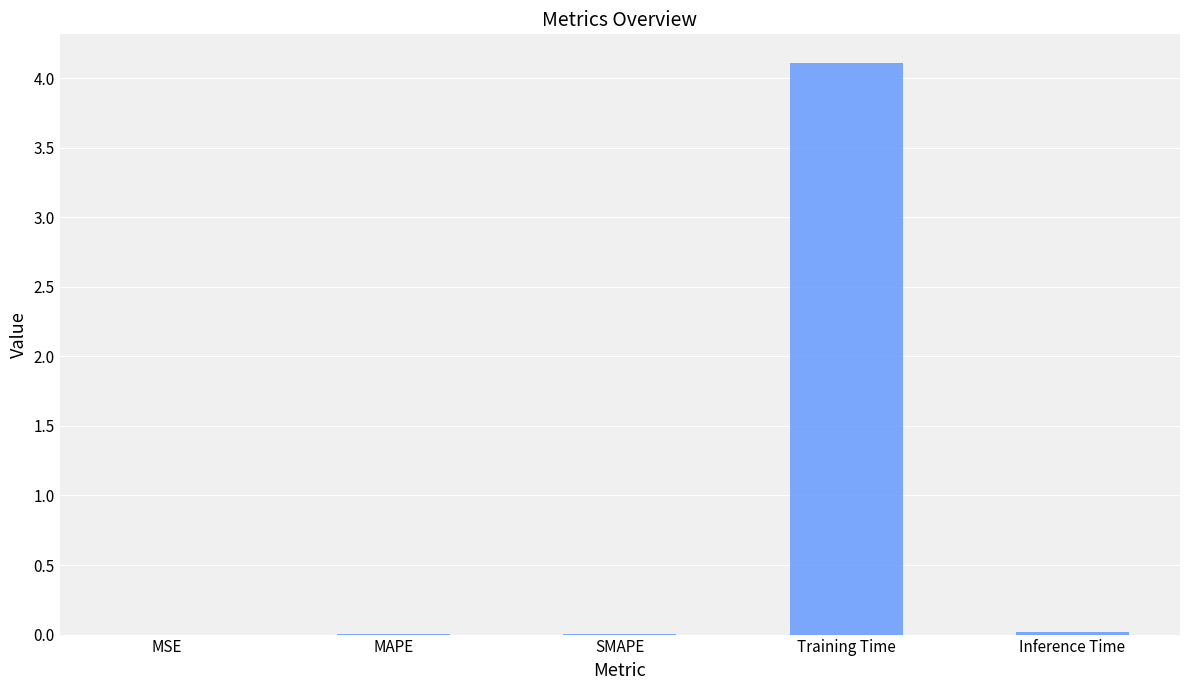

True or false: the data shows 0.0 at Inference Time.

True